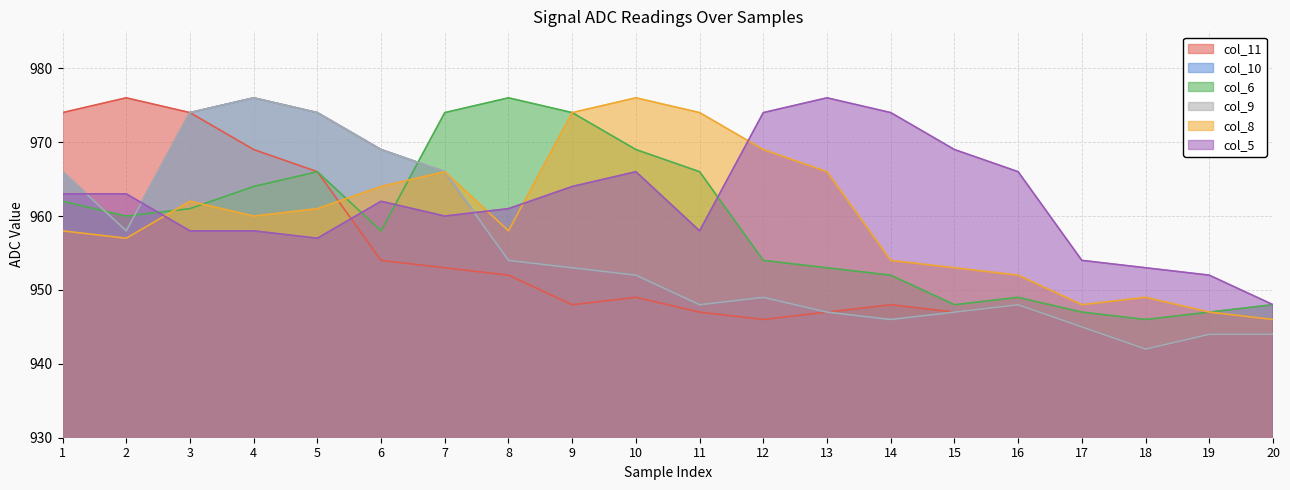

Is it true that col_9 equals 974 at 3?

True